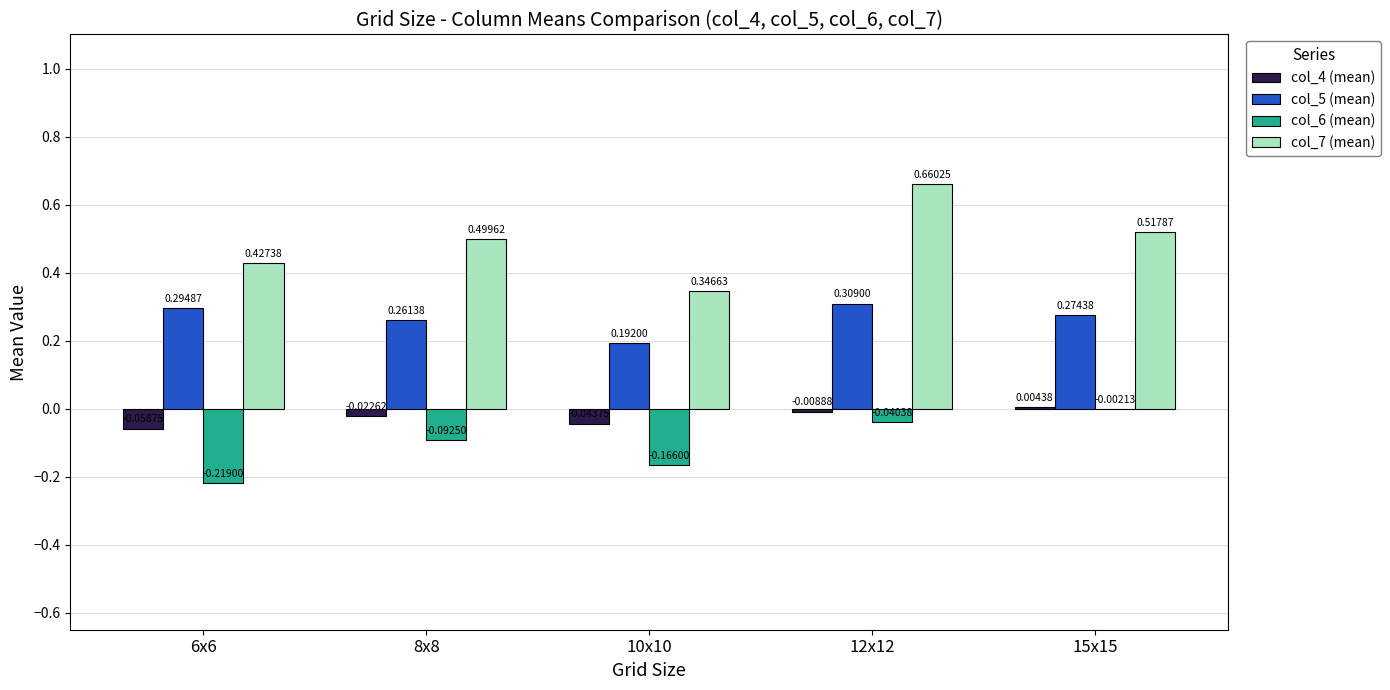

At which category is the sum across all series the highest?

12x12